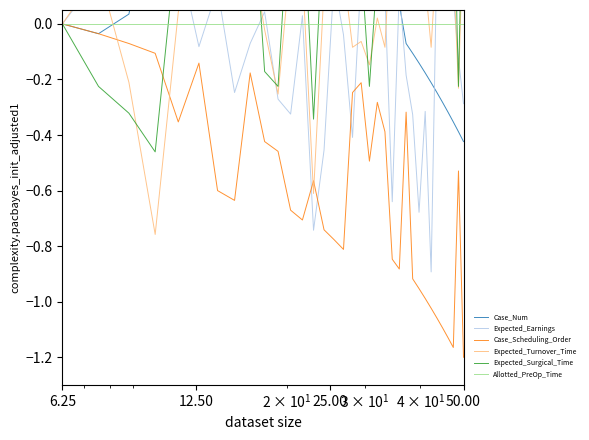

True or false: Expected_Surgical_Time and Expected_Earnings intersect in this chart.

True